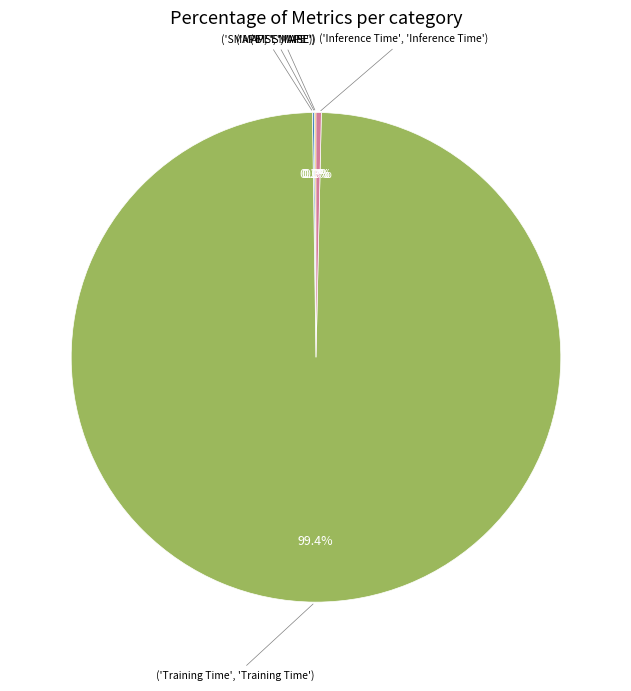

Is there any slice that represents more than half of the pie?

Yes